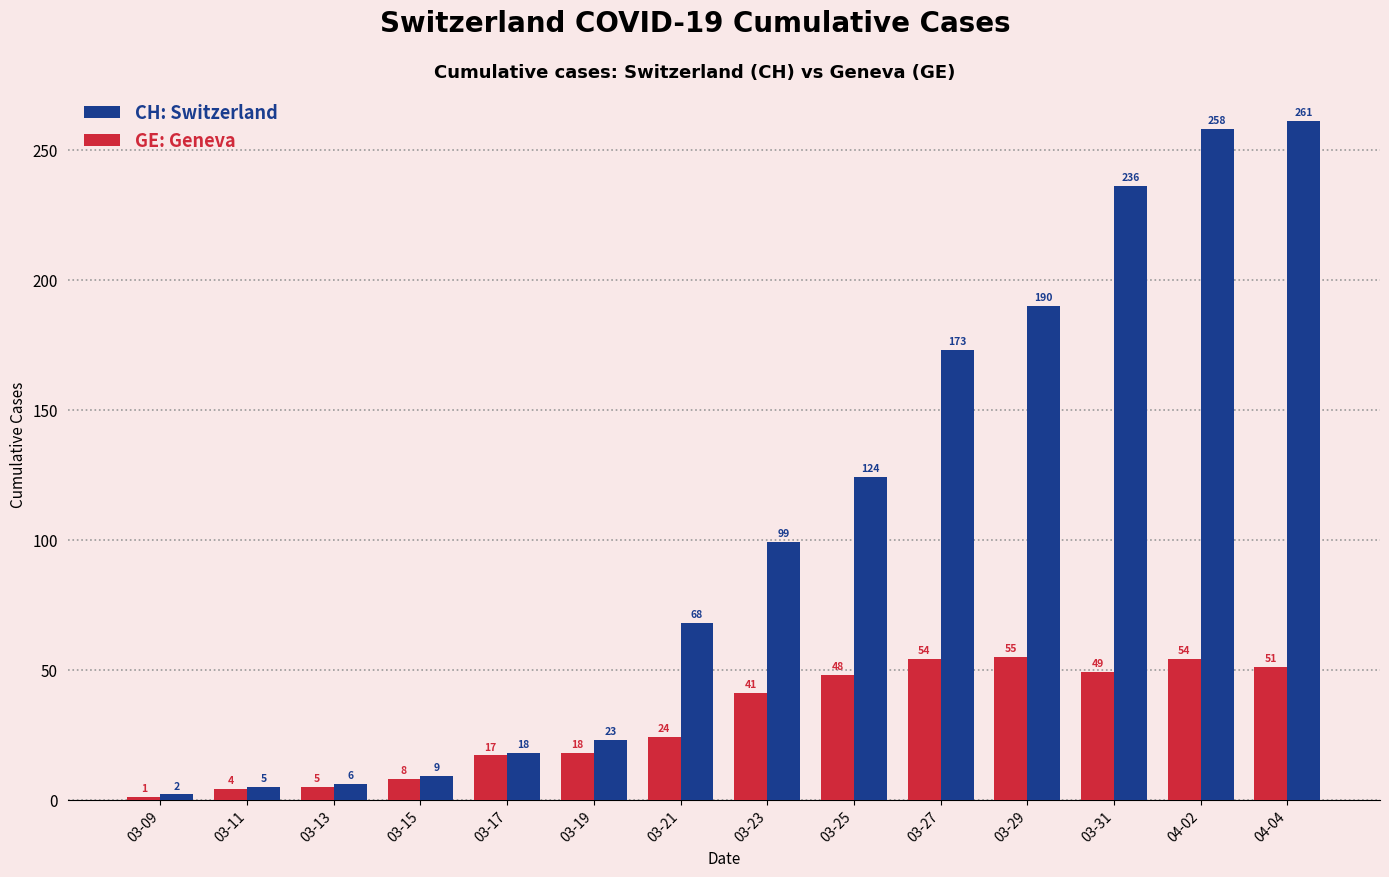

What is the difference between the highest and lowest values at 03-09?

1